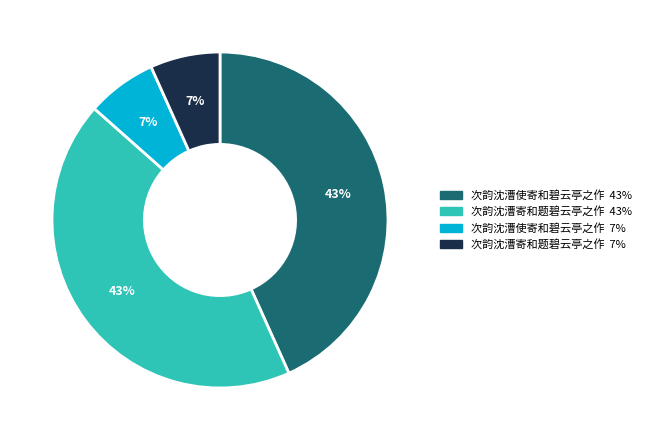

Is there any slice that represents more than half of the pie?

No